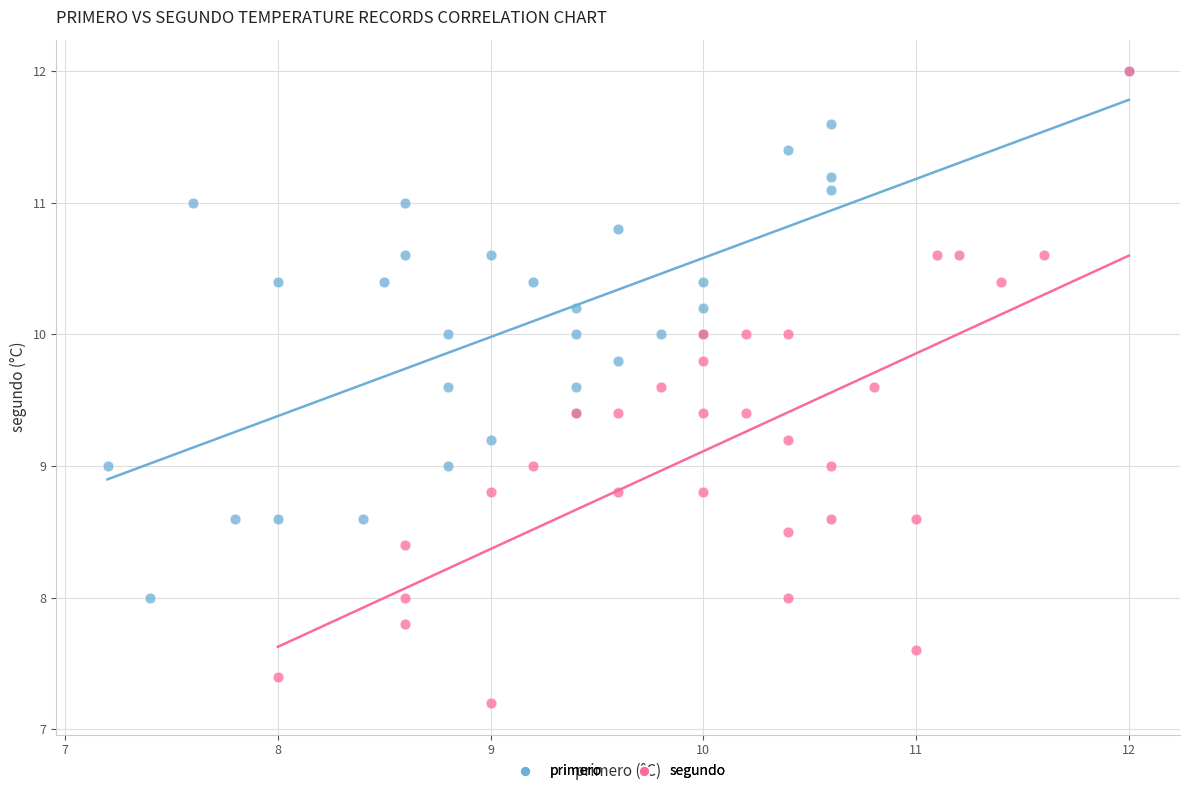

Which series has the largest Y range (max minus min)?

segundo